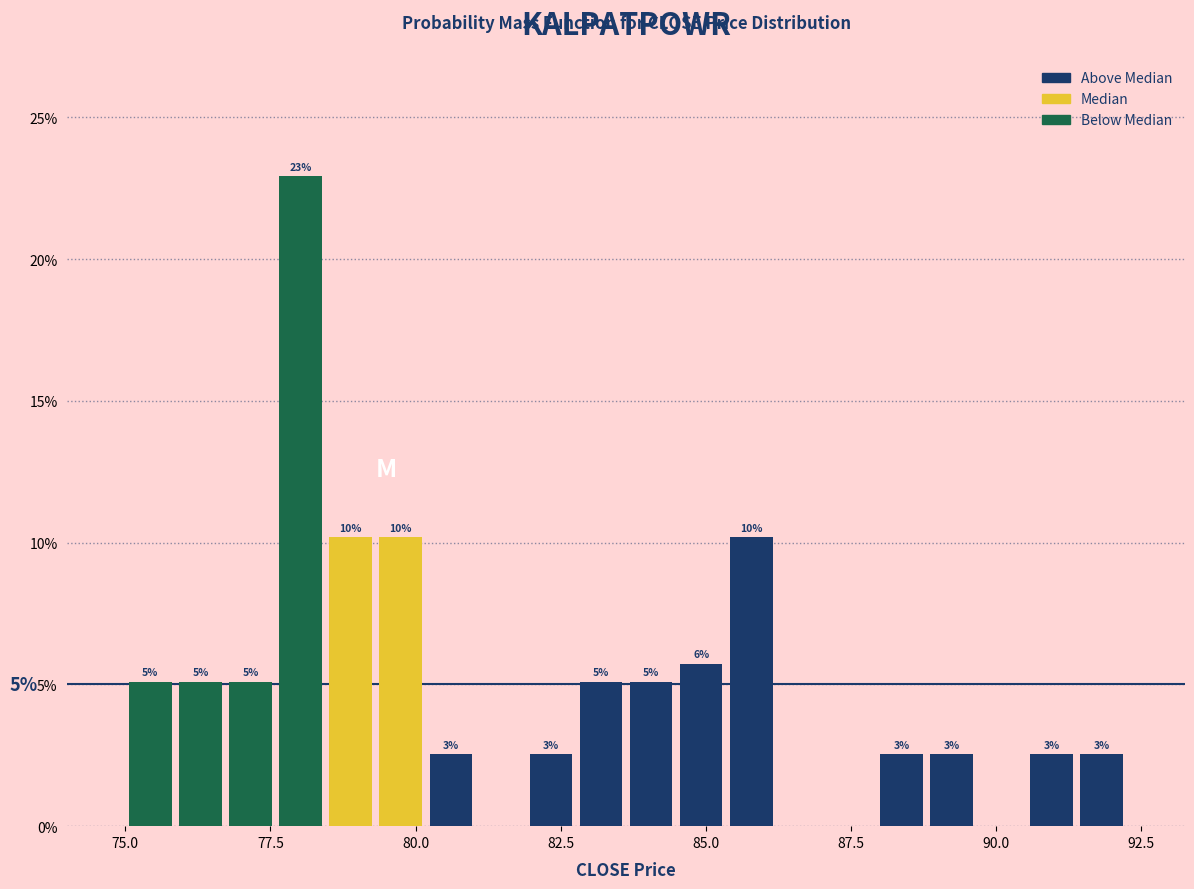

Around what value on the x-axis is the tallest bar? Give the approximate position of its centre, as read against the axis.

78.0